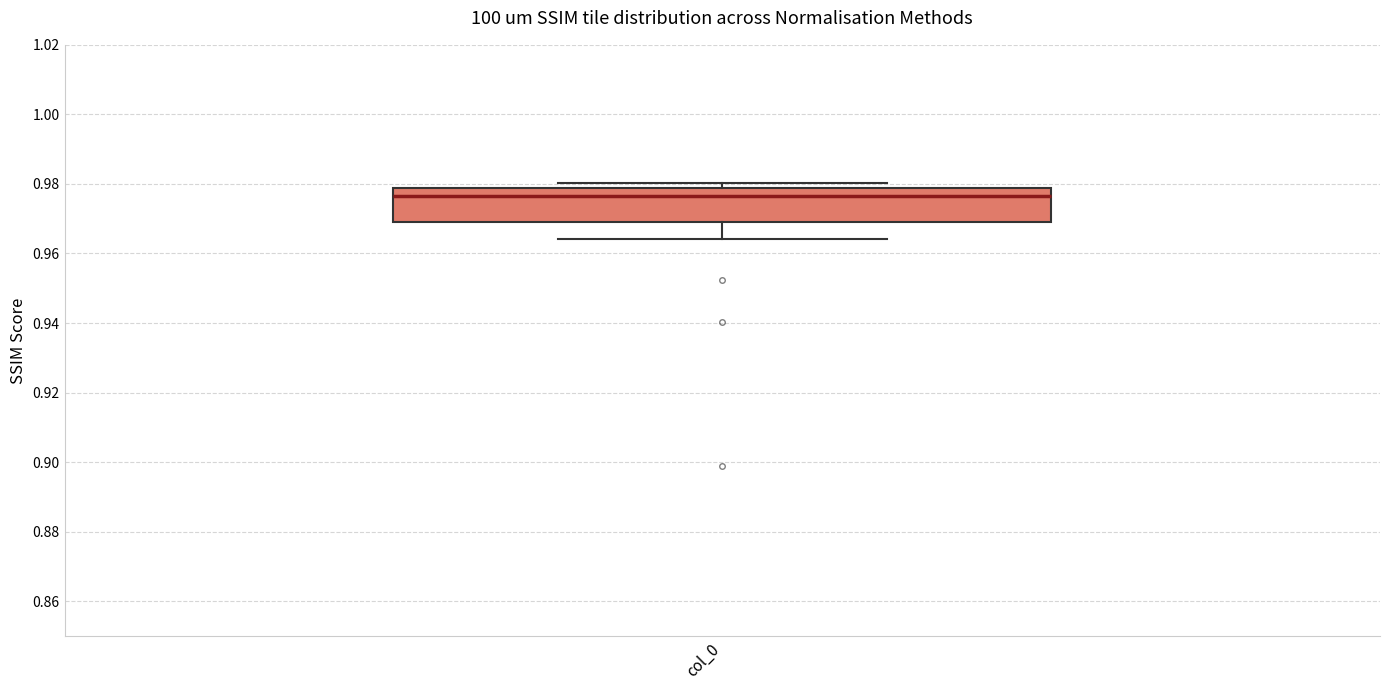

Read this box plot against the y-axis: the position of the median line, the range covered by the box, and the ends of both whiskers. The values are not printed on the chart, so give them approximately, as read against the axis.

median 0.976, box 0.970 to 0.978, whiskers 0.964 to 0.980